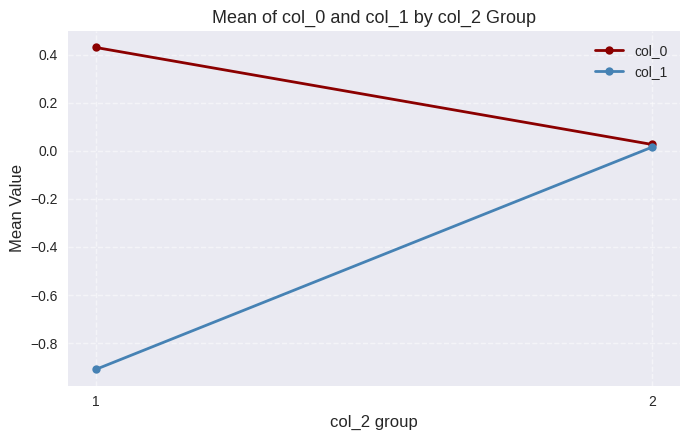

Reading left to right, transcribe all the data shown in this chart.

col_0: 1=0.4	2=0.0
col_1: 1=-0.9	2=0.0